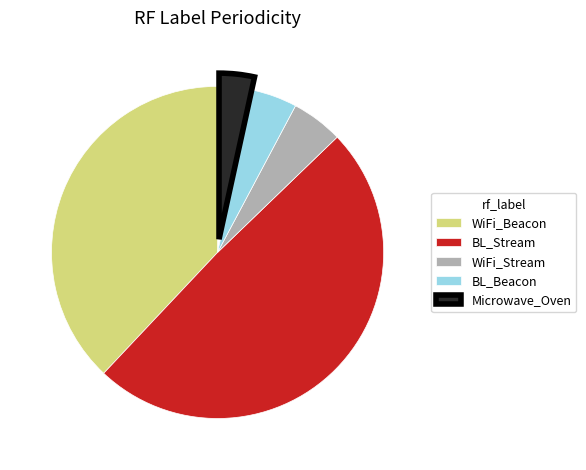

Which has a higher value, WiFi_Beacon or BL_Stream?

BL_Stream